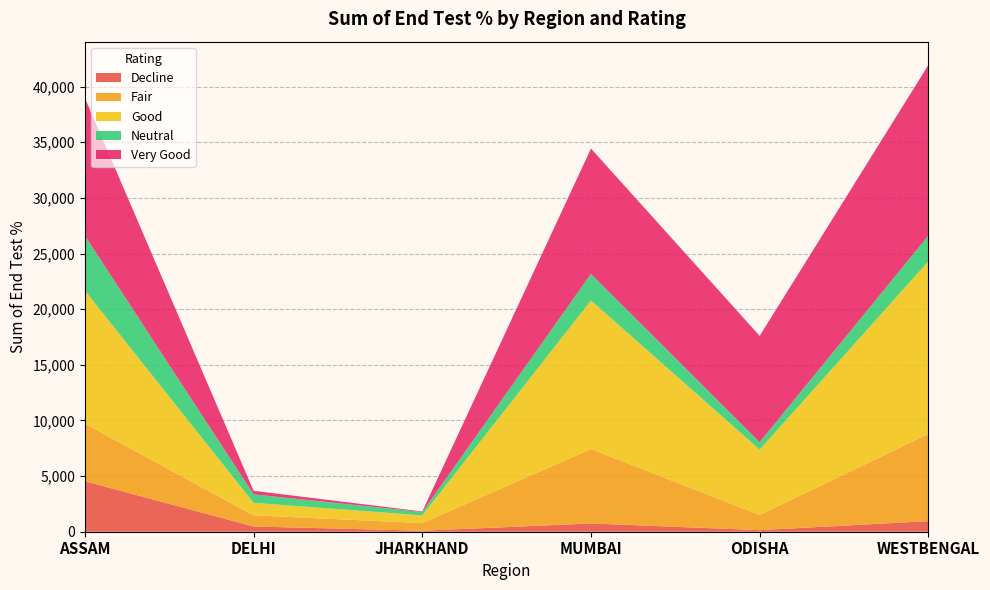

Reading left to right, what are all the values shown in this chart?

Decline: ASSAM=4539	DELHI=471	JHARKHAND=91	MUMBAI=741	ODISHA=140	WESTBENGAL=953
Fair: ASSAM=5168	DELHI=997	JHARKHAND=688	MUMBAI=6692	ODISHA=1370	WESTBENGAL=7836
Good: ASSAM=11963	DELHI=1129	JHARKHAND=690	MUMBAI=13348	ODISHA=5867	WESTBENGAL=15511
Neutral: ASSAM=4931	DELHI=761	JHARKHAND=302	MUMBAI=2386	ODISHA=672	WESTBENGAL=2312
Very Good: ASSAM=12379	DELHI=321	JHARKHAND=52	MUMBAI=11269	ODISHA=9551	WESTBENGAL=15332